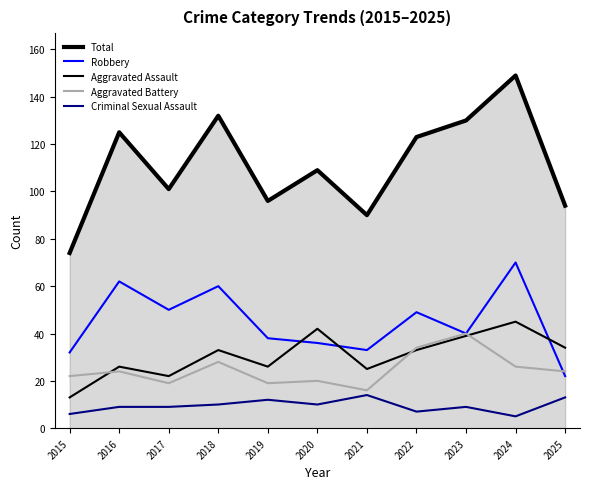

Which series has the widest spread of values?

Total